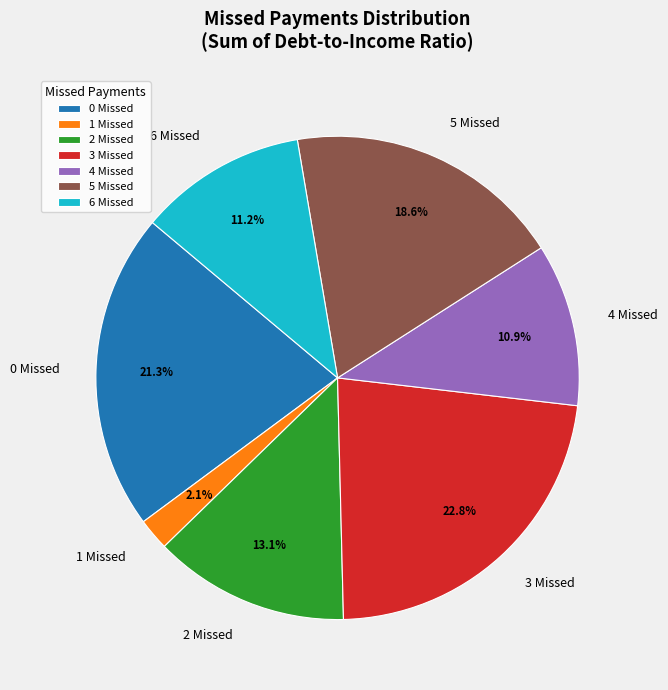

To the nearest percent, what is the difference between the largest and smallest slice percentages?

21%